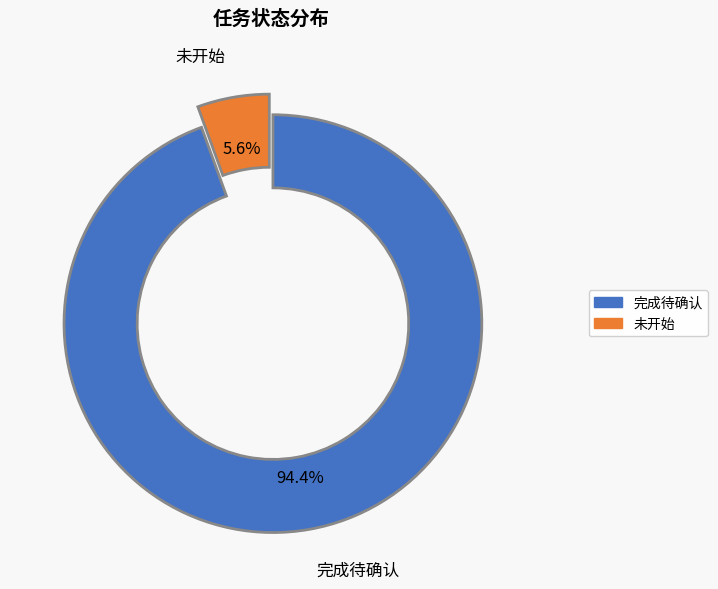

Is the sum of 完成待确认 and 未开始 greater than half?

Yes